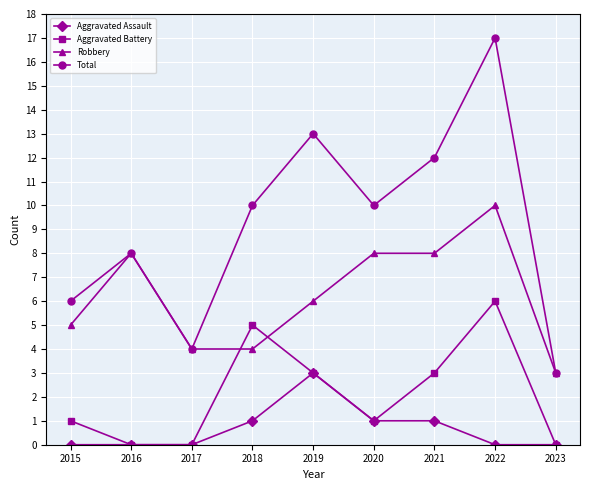

Does the chart display data point markers on the line(s)?

Yes